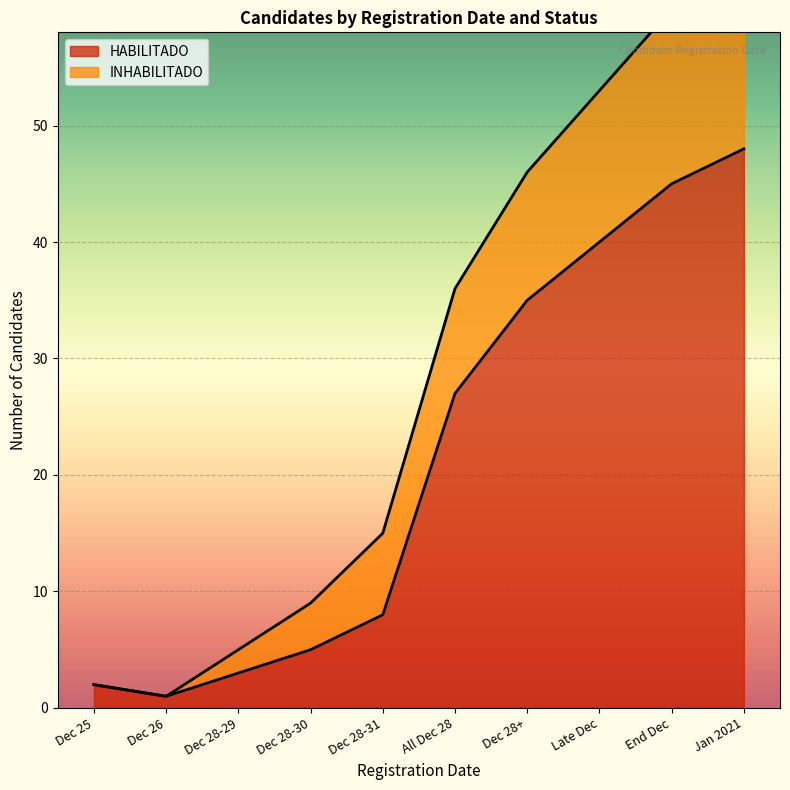

What is the maximum value for HABILITADO?

48